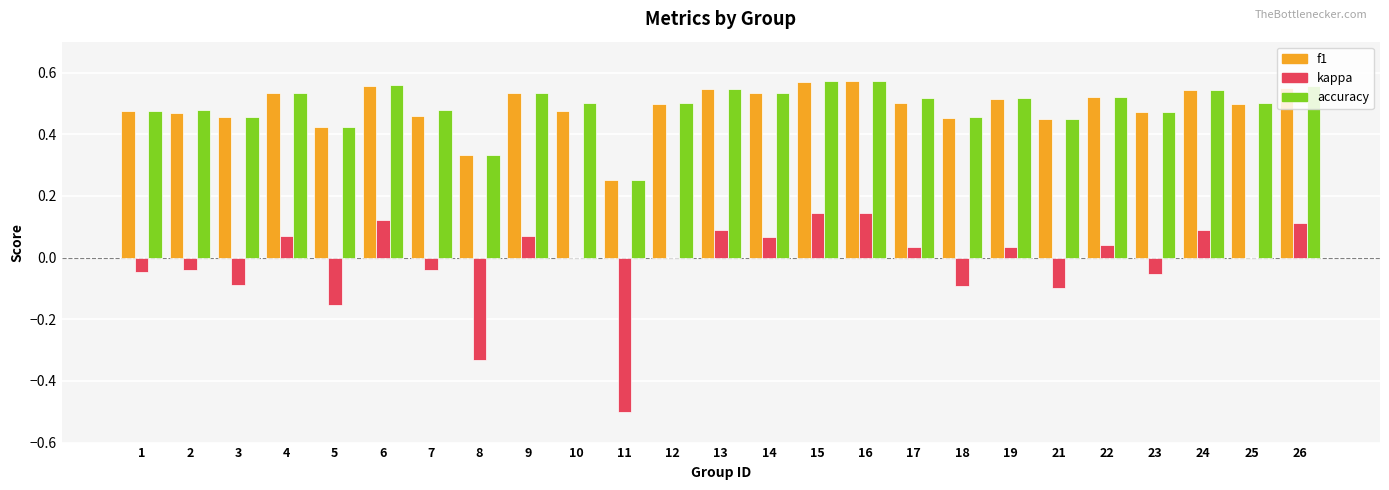

Which series has the largest range (max minus min)?

kappa